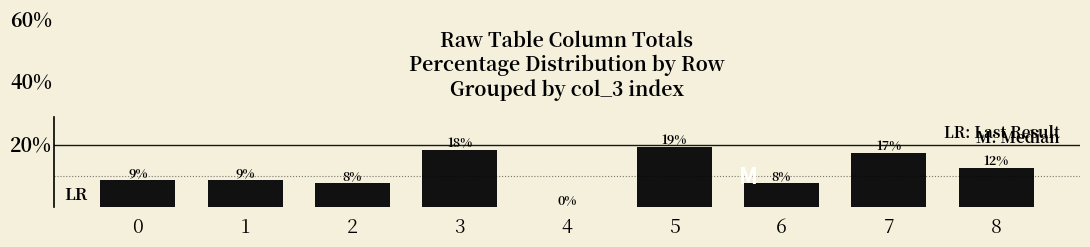

List the labels in order of value, smallest first.

4, 2, 6, 0, 1, 8, 7, 3, 5